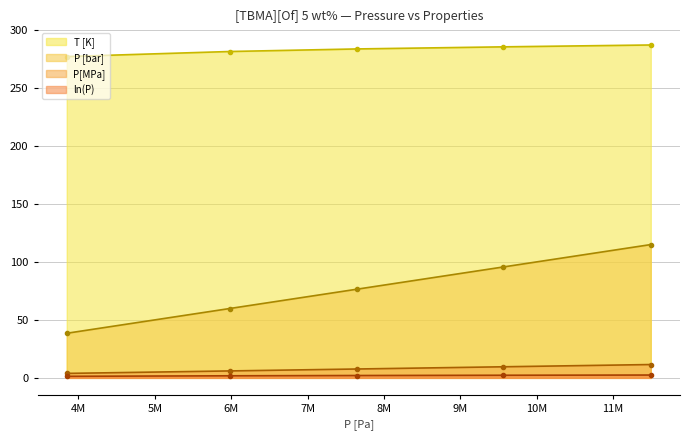

What is the minimum value for P[MPa]?

3.8